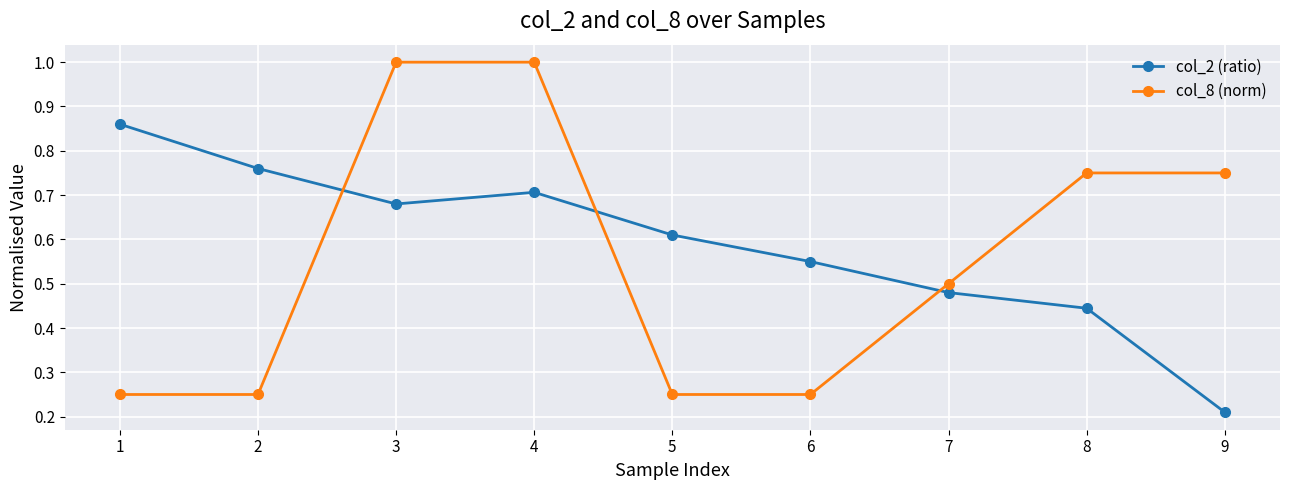

Which series has the widest spread of values?

col_8 (norm)